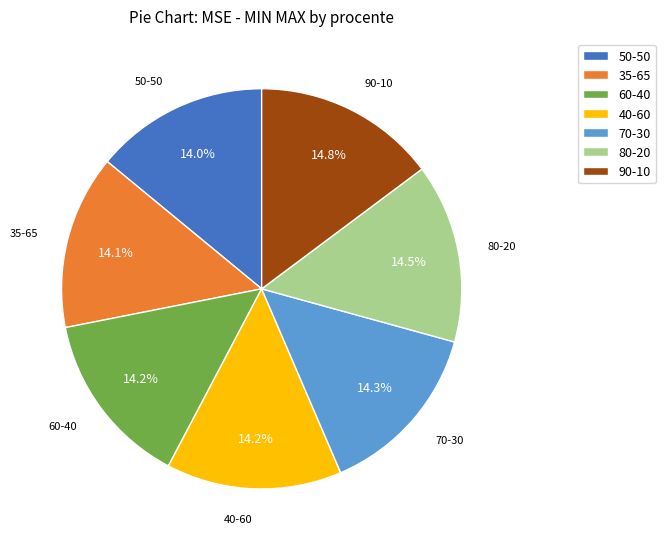

What percentage is the 70-30 slice, to the nearest percent?

14%